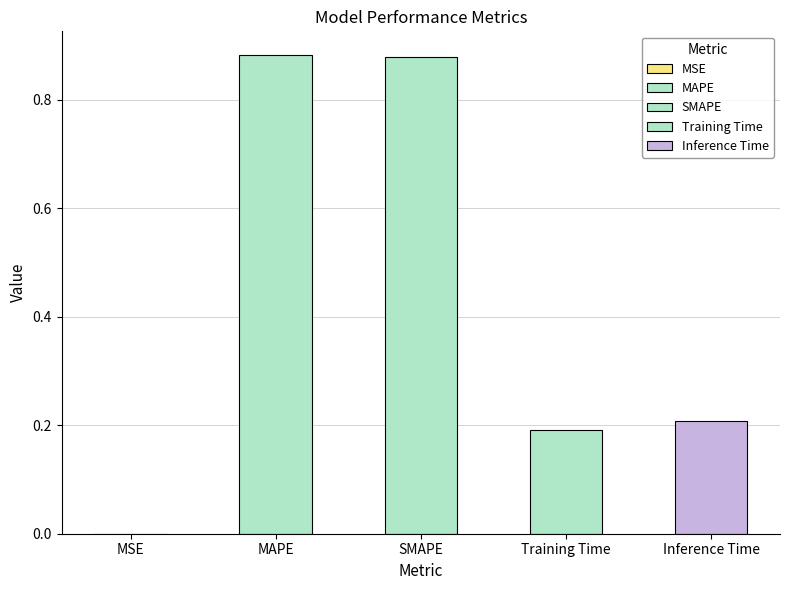

What is the sum of all values?

2.2